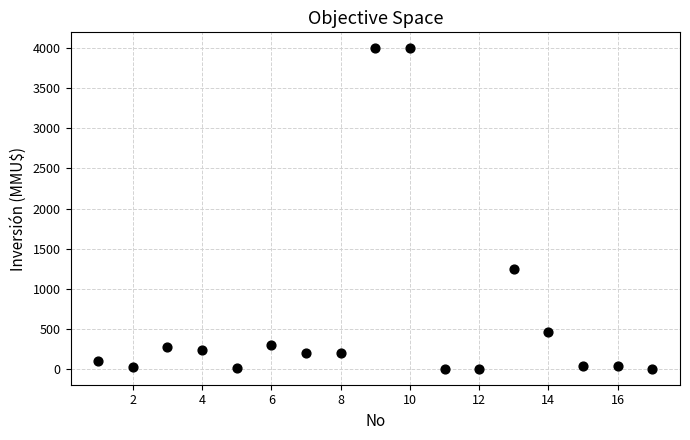

What is the range of X values (max minus min)?

16